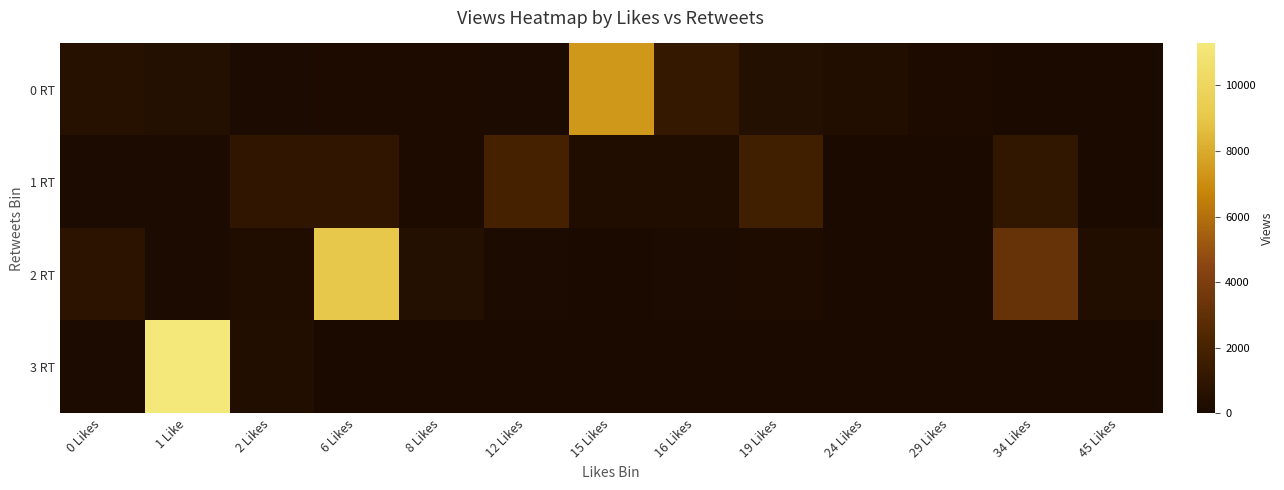

Reading right to left, list all the values displayed in this chart.

0 RT: 45 Likes=70	34 Likes=88	29 Likes=147	24 Likes=361	19 Likes=501	16 Likes=1221	15 Likes=7379	12 Likes=110	8 Likes=149	6 Likes=135	2 Likes=99	1 Like=497	0 Likes=608
1 RT: 45 Likes=22	34 Likes=1115	29 Likes=19	24 Likes=5	19 Likes=1710	16 Likes=291	15 Likes=294	12 Likes=1931	8 Likes=158	6 Likes=980	2 Likes=981	1 Like=122	0 Likes=121
2 RT: 45 Likes=384	34 Likes=3175	29 Likes=70	24 Likes=71	19 Likes=218	16 Likes=121	15 Likes=0	12 Likes=101	8 Likes=505	6 Likes=9066	2 Likes=312	1 Like=89	0 Likes=800
3 RT: 45 Likes=0	34 Likes=0	29 Likes=0	24 Likes=0	19 Likes=0	16 Likes=0	15 Likes=0	12 Likes=0	8 Likes=0	6 Likes=0	2 Likes=384	1 Like=11274	0 Likes=121